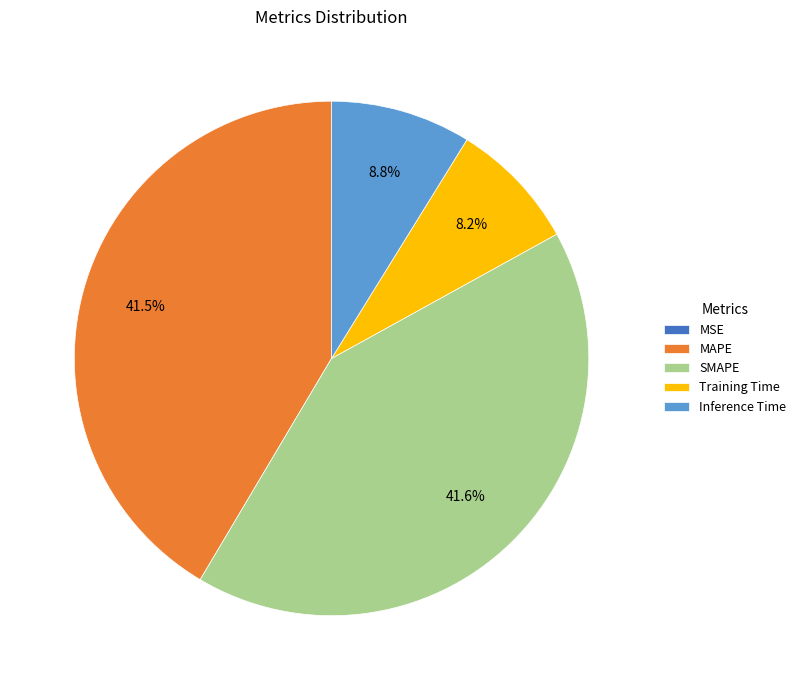

Does SMAPE represent more than half of the total?

No